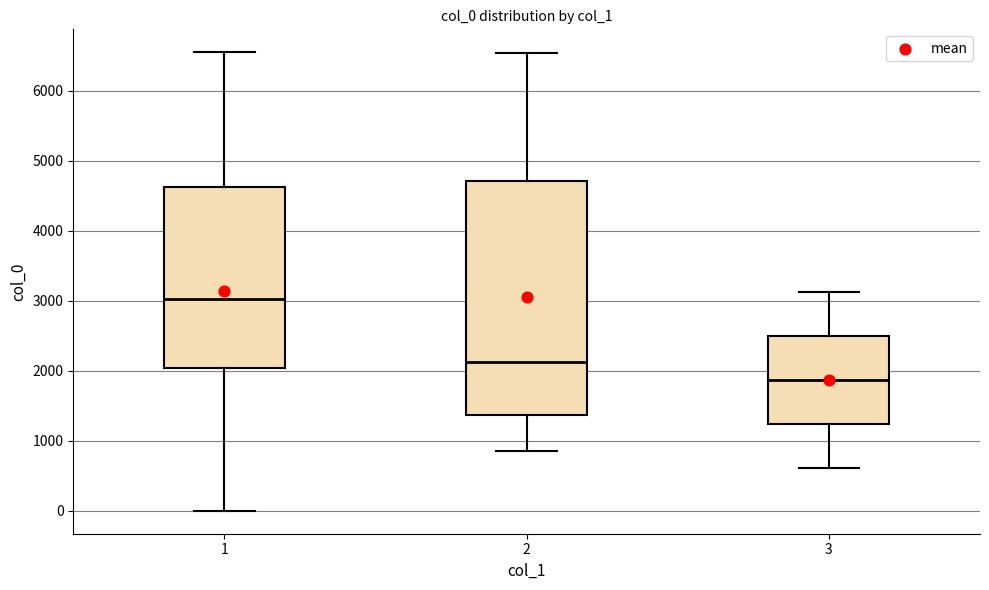

Which box has the lowest median line?

3